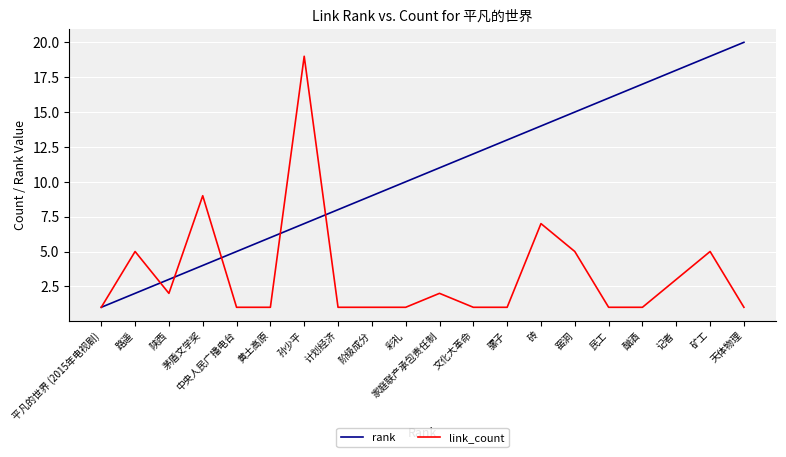

Is the value of rank at 窑洞 greater than the value of link_count at 砖?

Yes